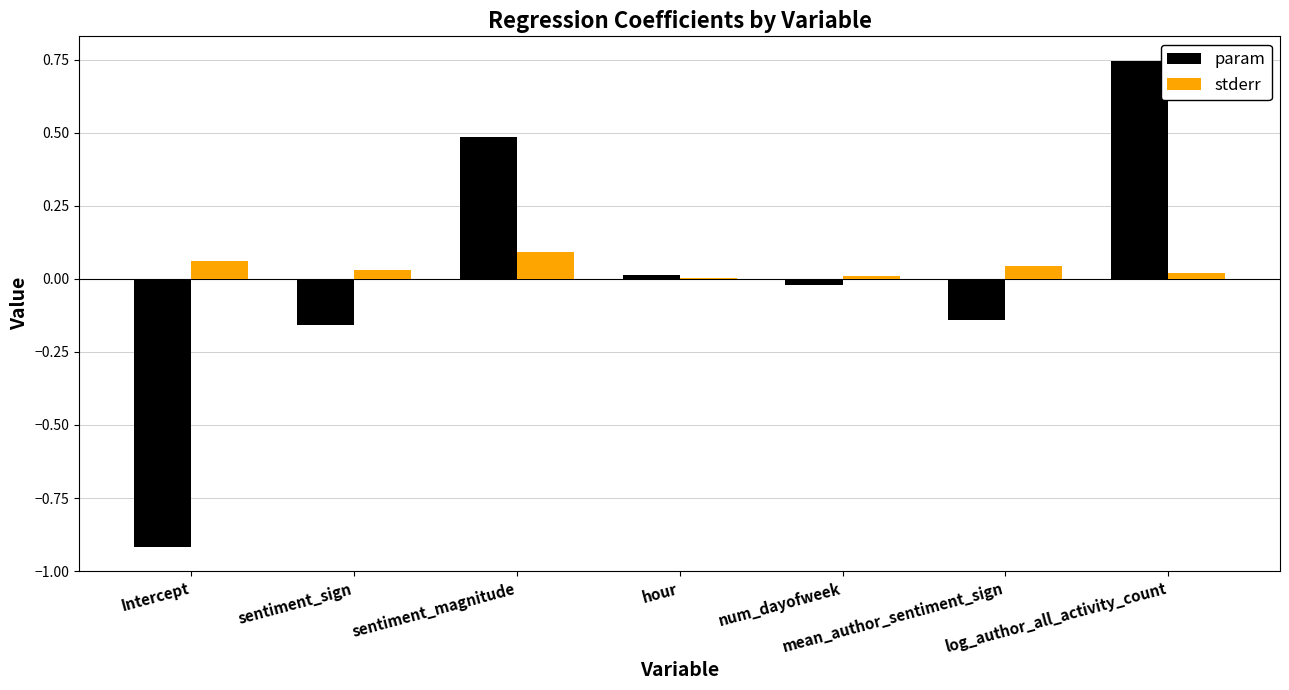

Is the value of param at num_dayofweek greater than the value of stderr at sentiment_magnitude?

No